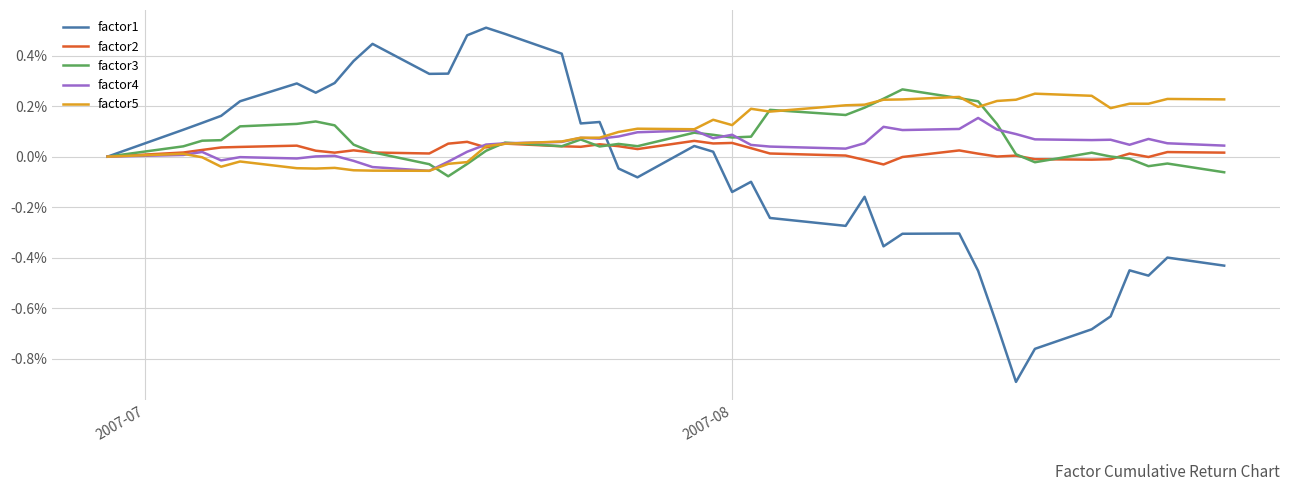

Which series has the widest spread of values?

factor1